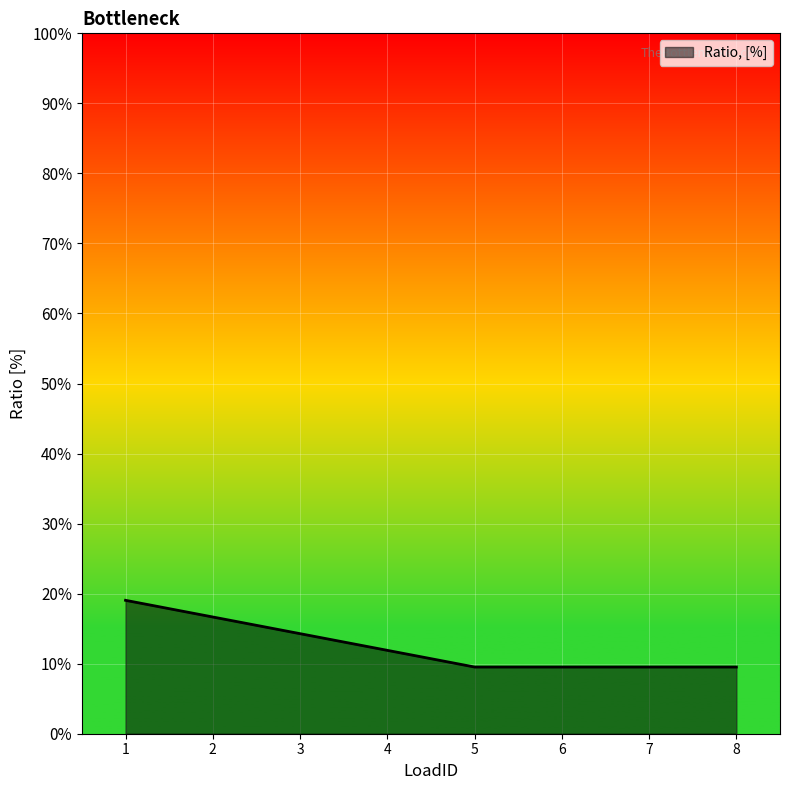

List the labels in order of value, smallest first.

5, 6, 7, 8, 4, 3, 2, 1